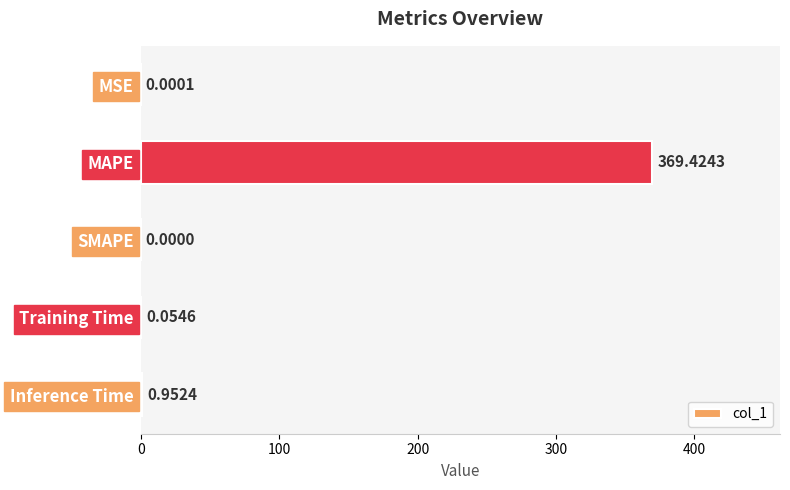

What is the sum of all values?

370.4